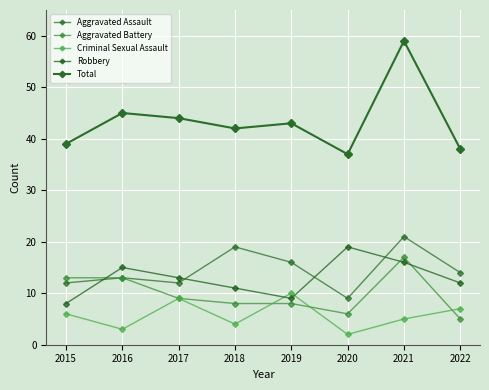

At which label does Robbery first exceed 13?

2016